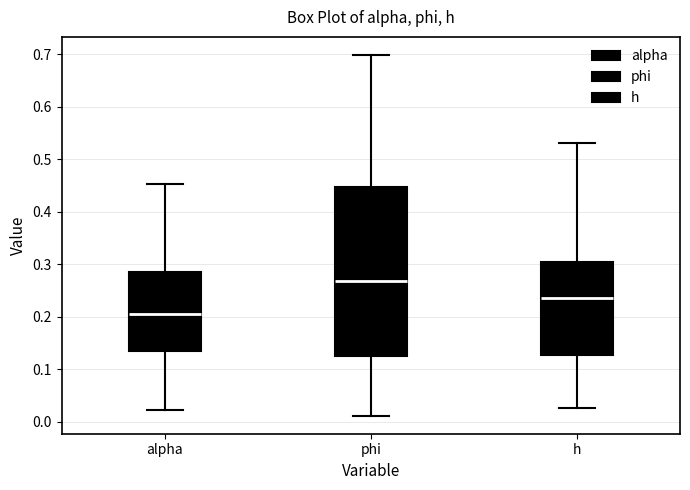

Where does the upper whisker of the box for alpha end on the y-axis? The values are not printed on the chart, so give them approximately, as read against the axis.

0.45